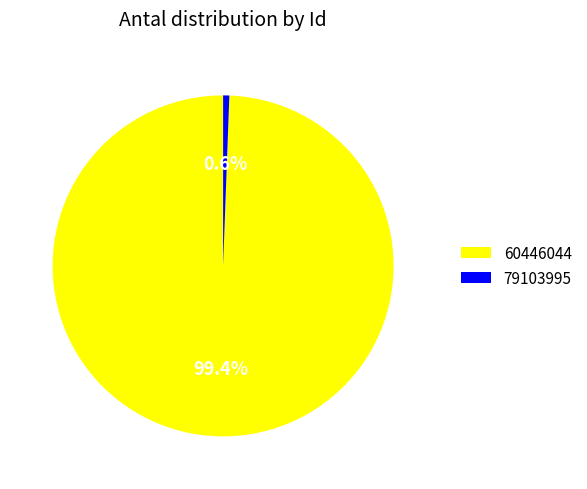

To the nearest percent, what is the average slice percentage?

50%